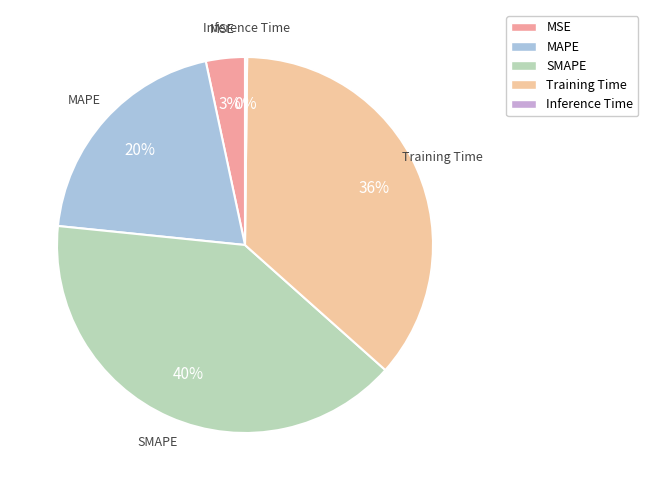

Combined, what portion of the pie is MSE and Training Time?

39.8%